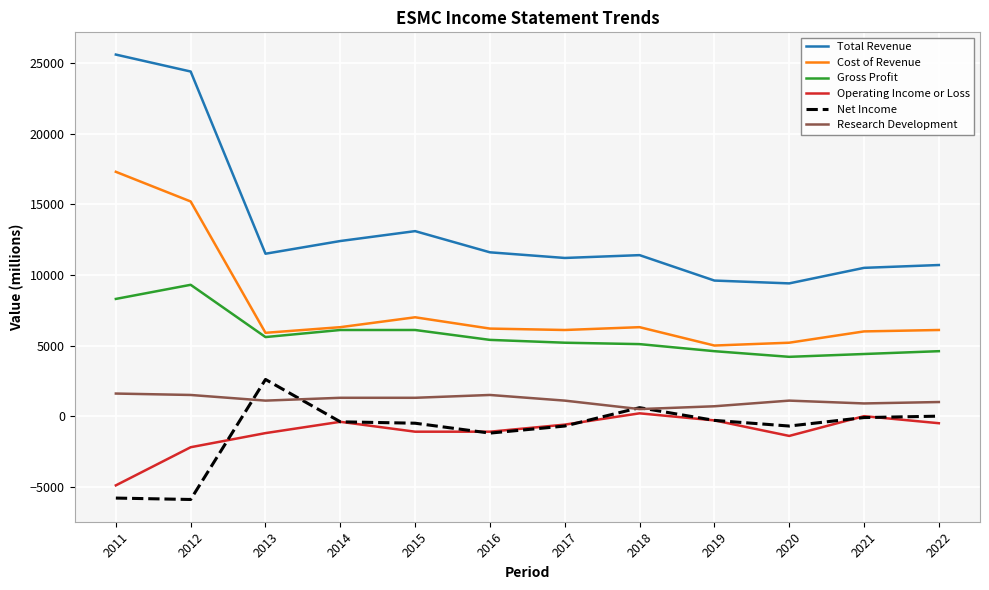

True or false: Total Revenue has a value of 42429 at 2011.

False